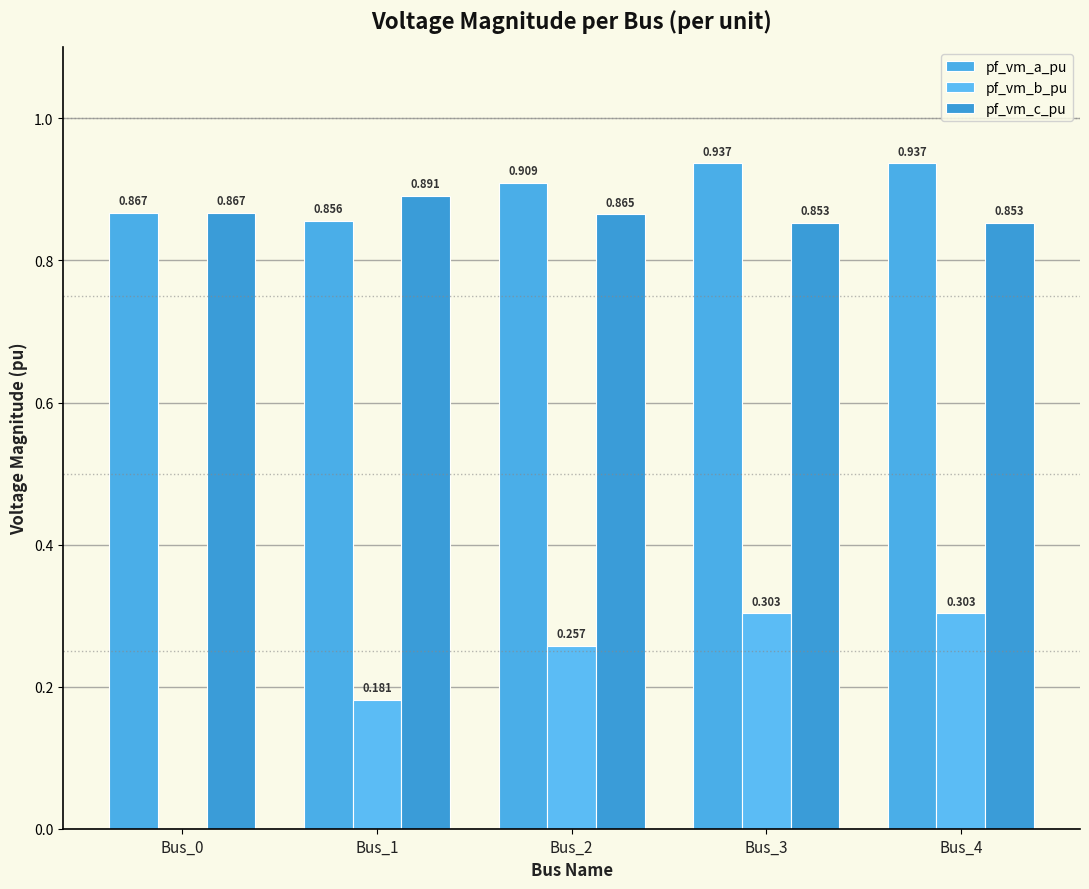

Does the chart contain stacked bars?

No